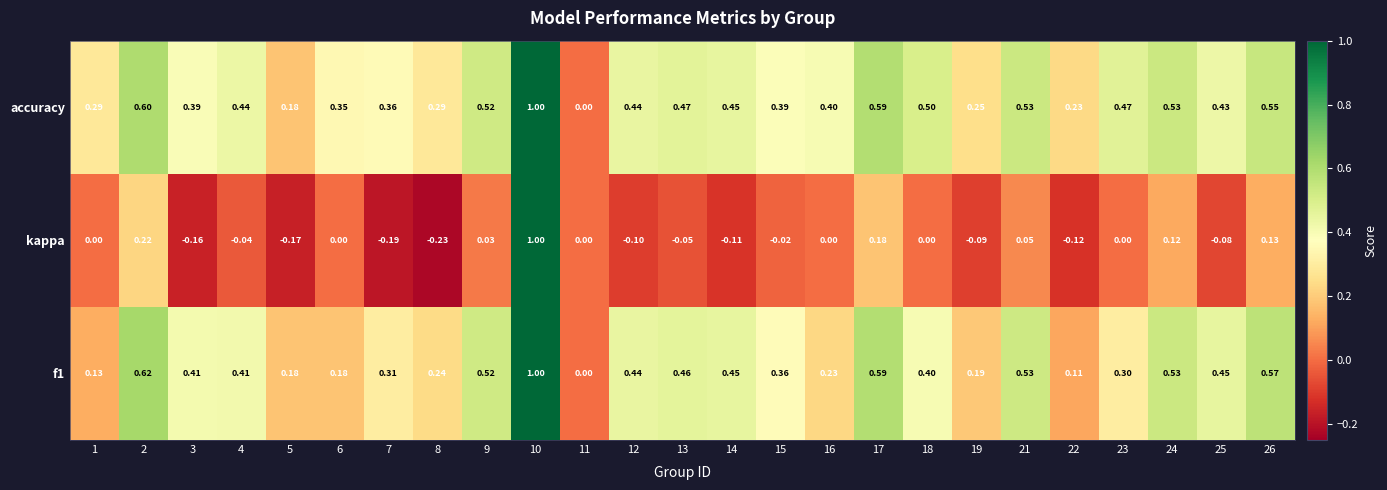

Which category has the lowest value across all series?

8